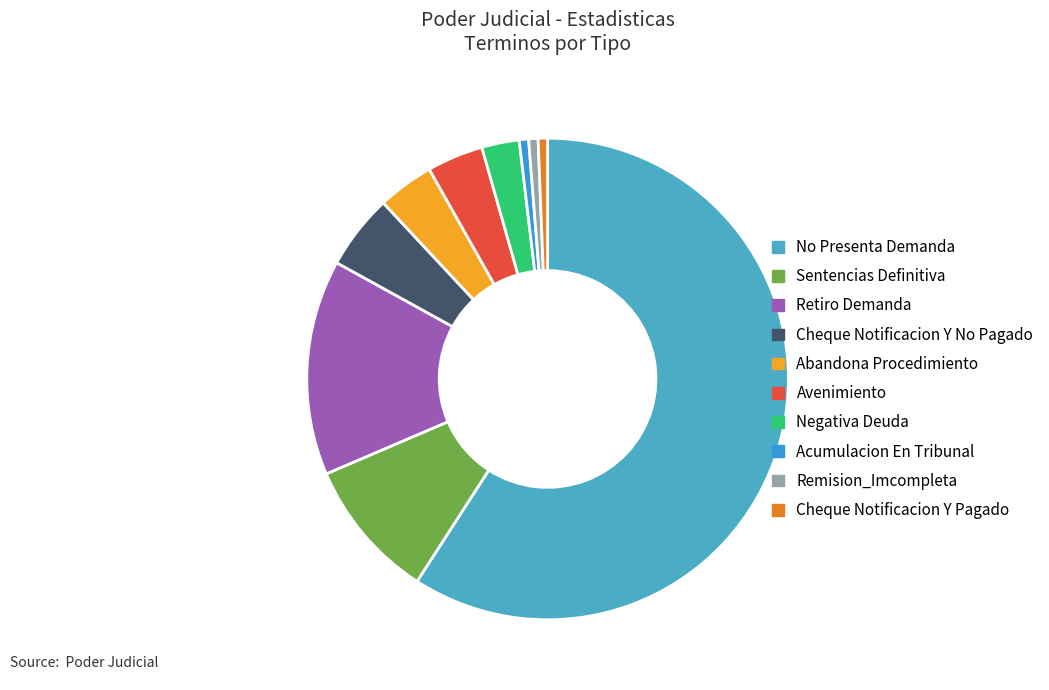

True or false: Cheque Notificacion Y No Pagado accounts for 5% of the total.

True